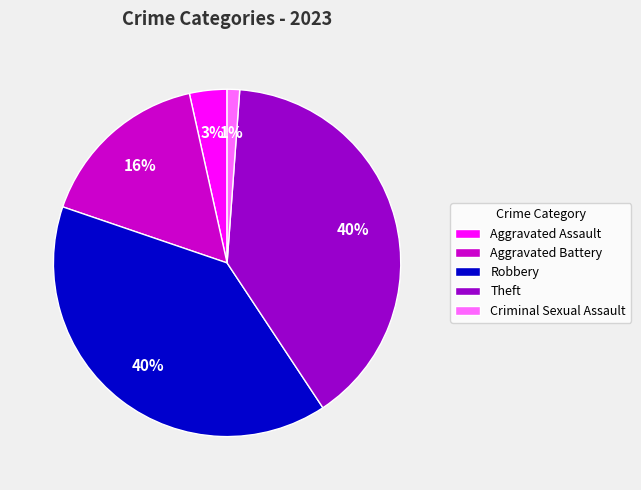

Which slice is the smallest?

Criminal Sexual Assault